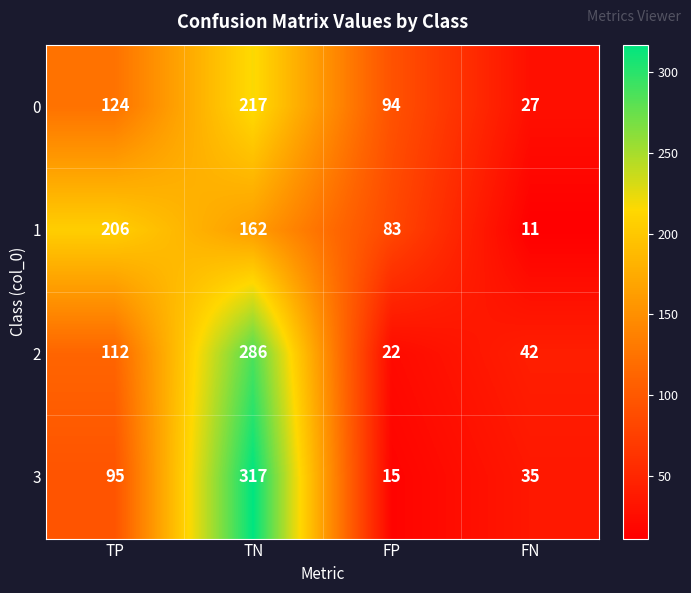

What is the approximate value of 2 at TP, to the nearest 5?

110